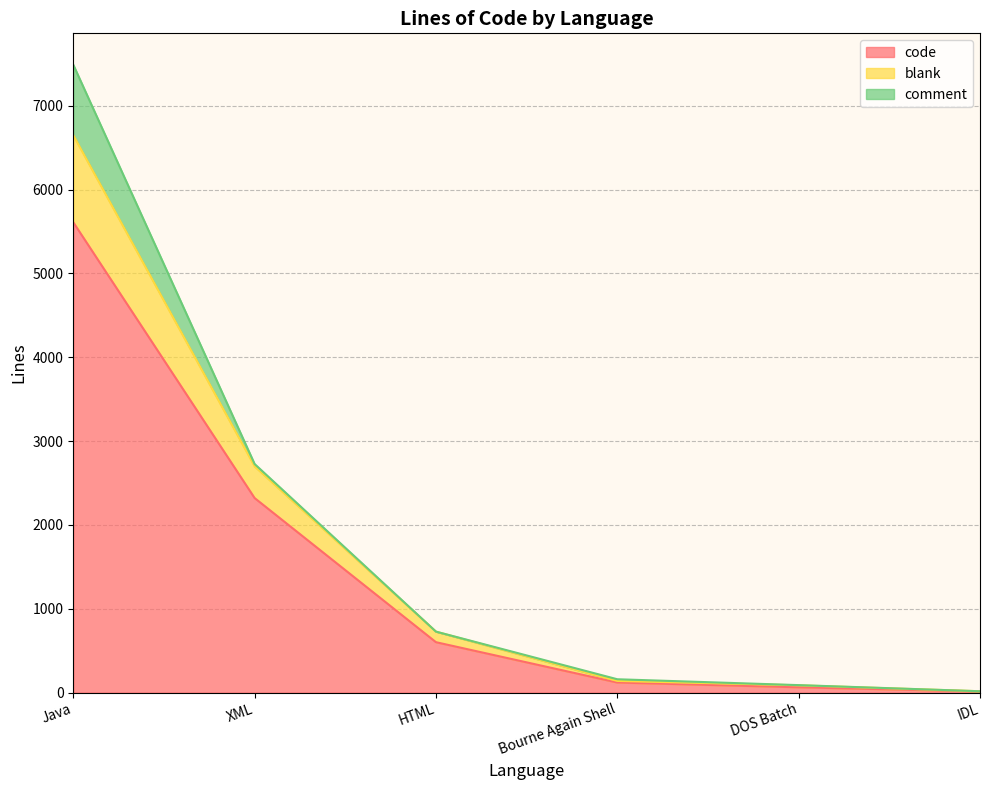

At which category is the sum across all series the highest?

Java